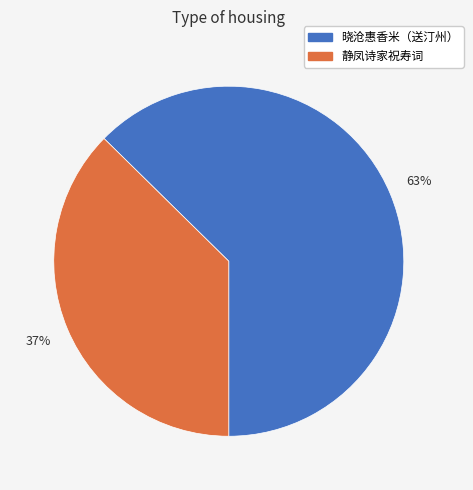

Is the sum of 晓沧惠香米（送汀州） and 静凤诗家祝寿词 greater than half?

Yes